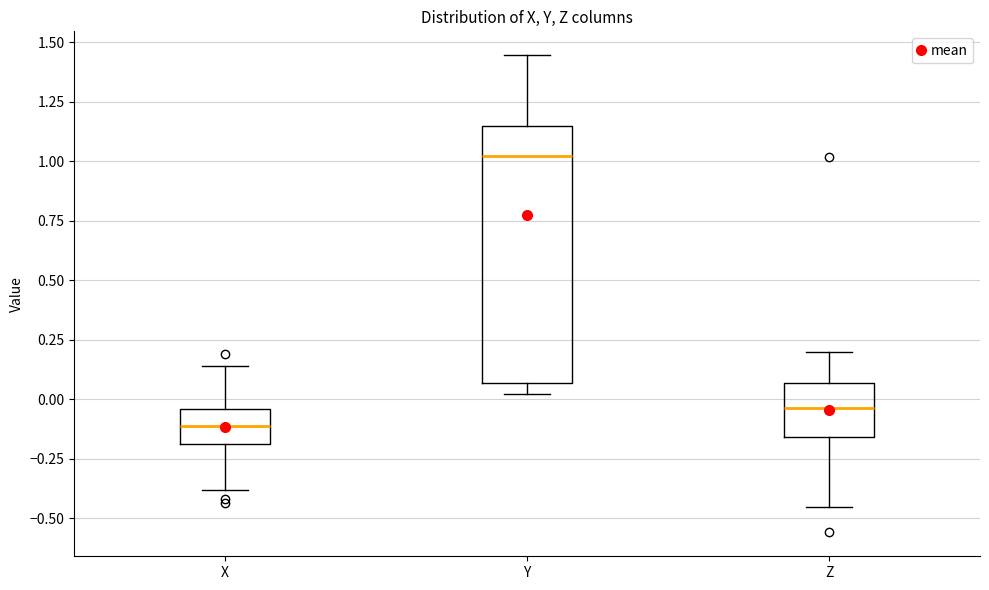

Reading left to right, transcribe this box plot: for each box, give where its median line is, the range the box spans, and where its two whiskers end, as read against the y-axis. The values are not printed on the chart, so give them approximately, as read against the axis.

X: median -0.10, box -0.20 to -0.05, whiskers -0.40 to 0.15
Y: median 1.00, box 0.05 to 1.15, whiskers 0.00 to 1.45
Z: median -0.05, box -0.15 to 0.05, whiskers -0.45 to 0.20